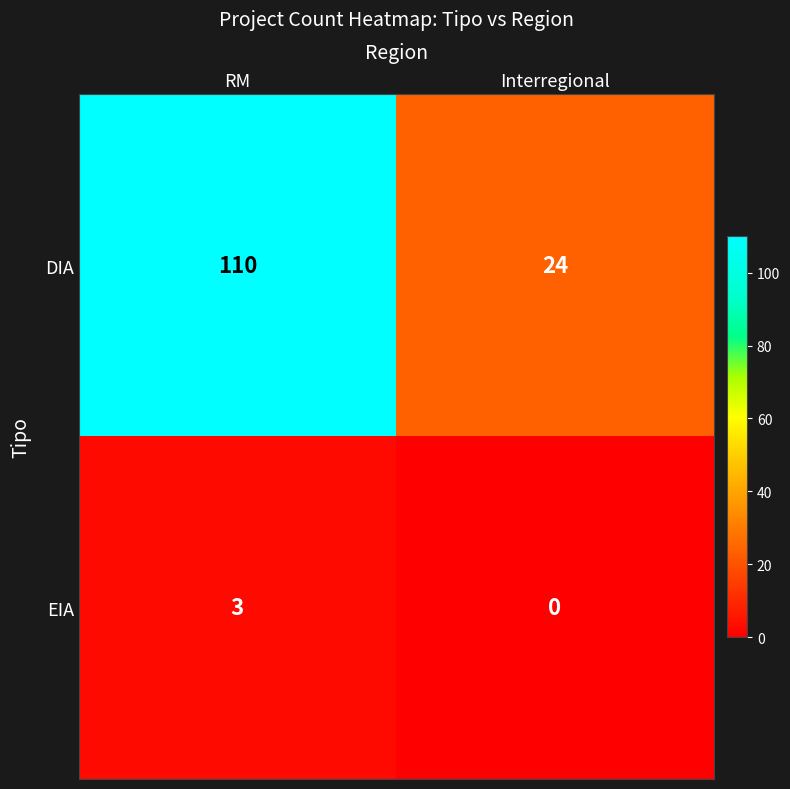

At which category is the sum across all series the highest?

RM